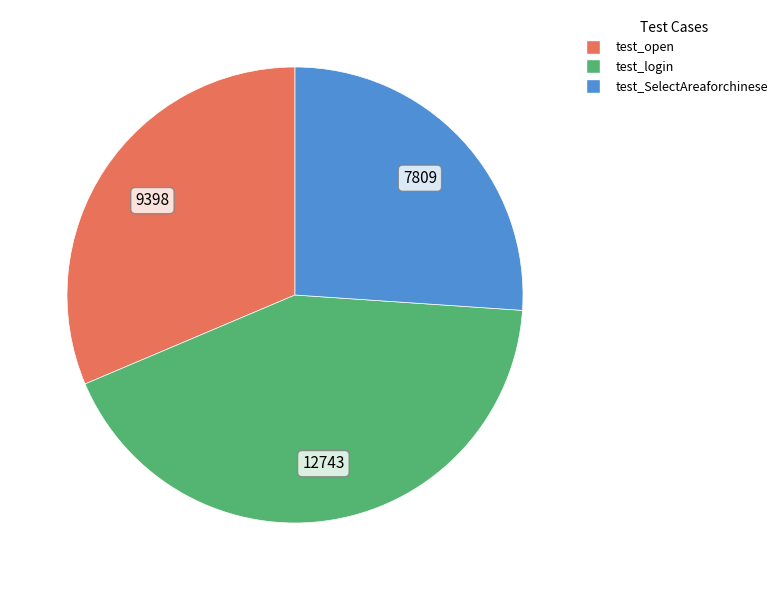

The test_login slice represents 30% of the pie. True or false?

False